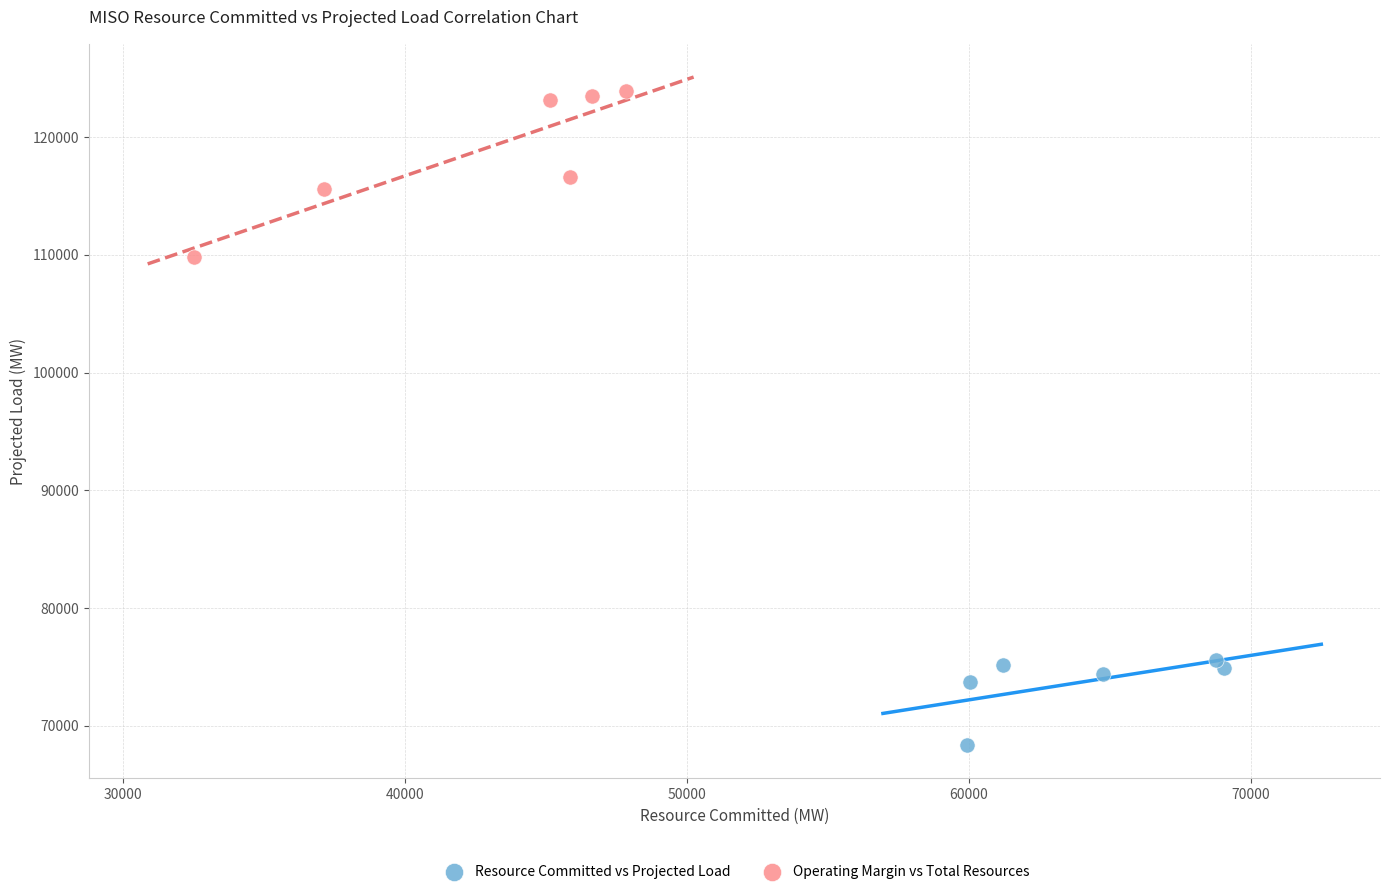

Which series has the largest Y range (max minus min)?

Operating Margin vs Total Resources